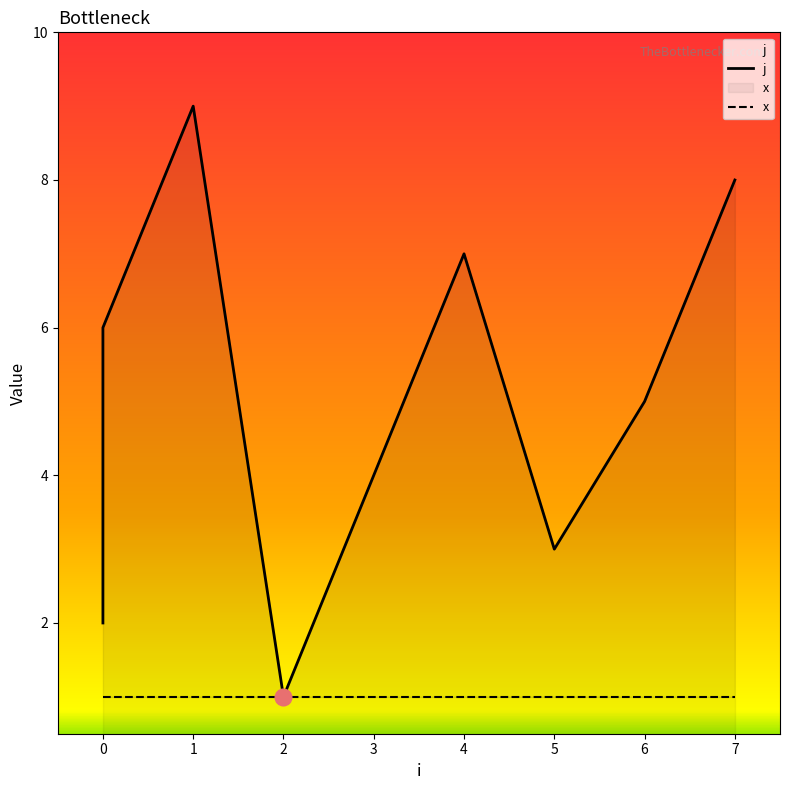

The j series shows 1 at 2. True or false?

True